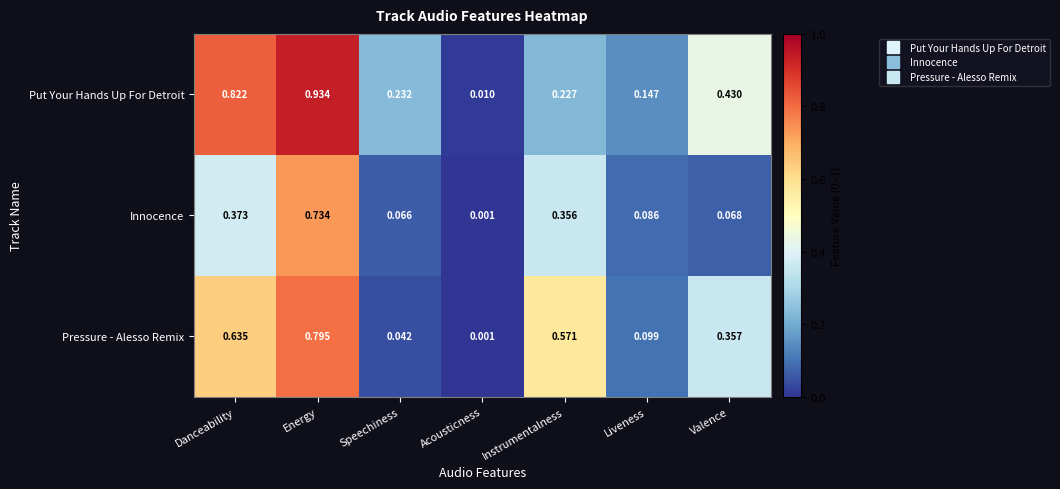

At Danceability, list the series in order from largest to smallest.

Put Your Hands Up For Detroit, Pressure - Alesso Remix, Innocence